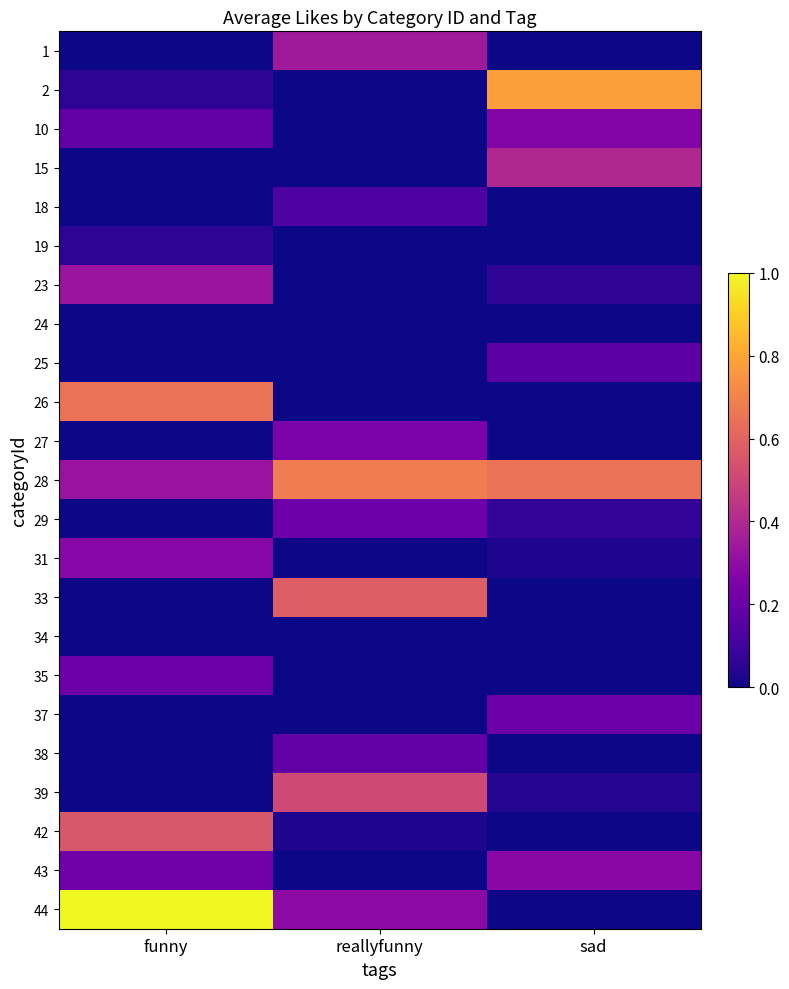

Which series has the largest range (max minus min)?

44